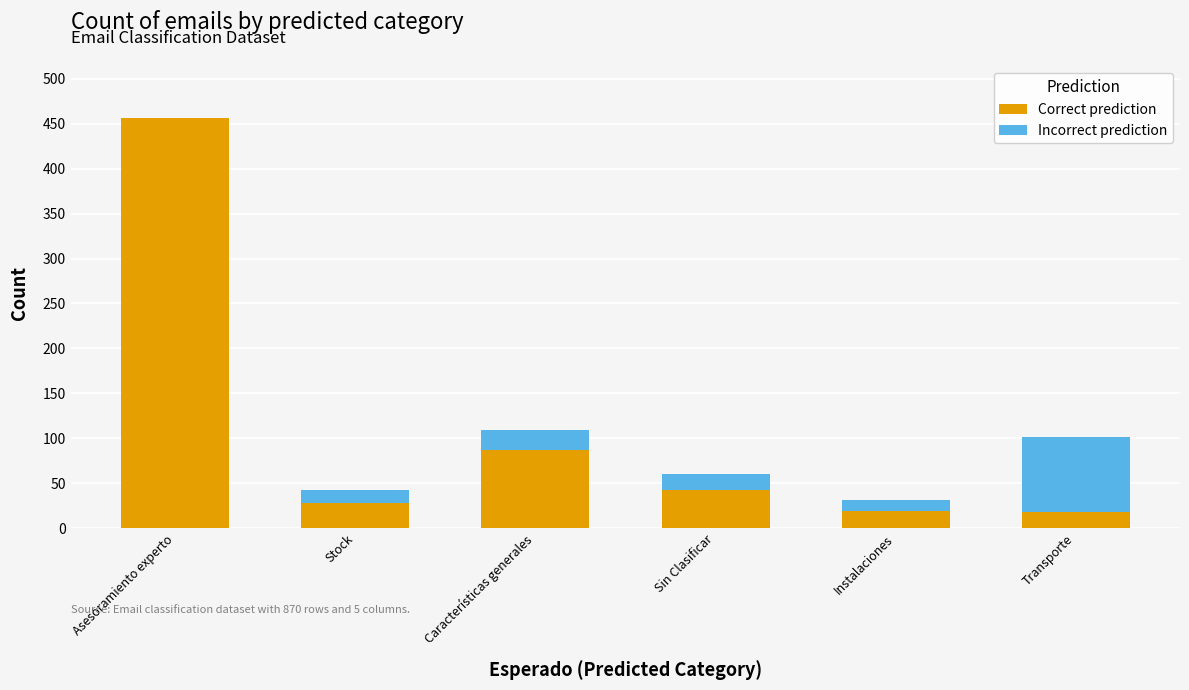

What is the total value across all series at Sin Clasificar?

60